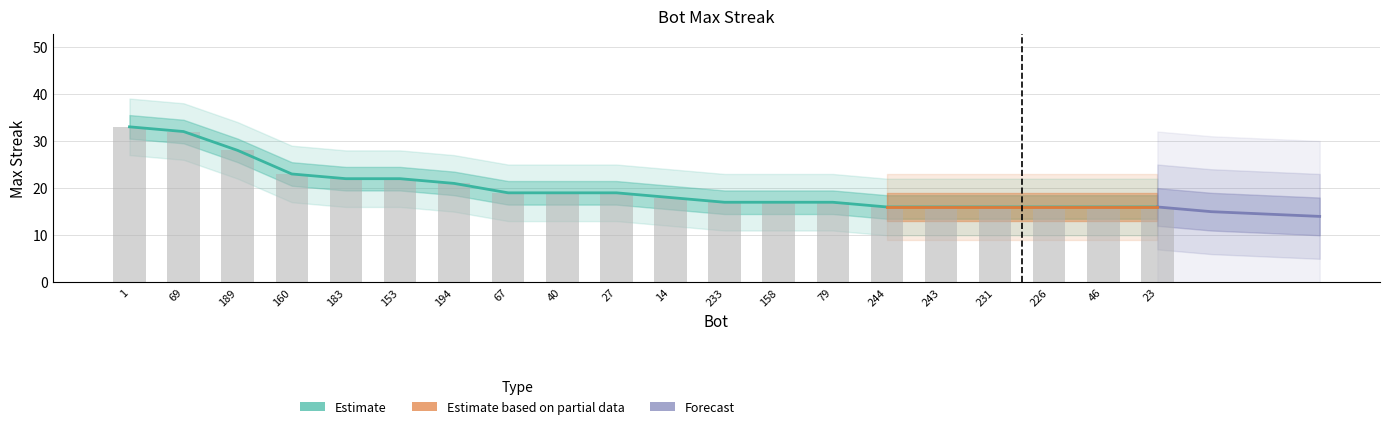

Between 1 and 40, which is larger?

1